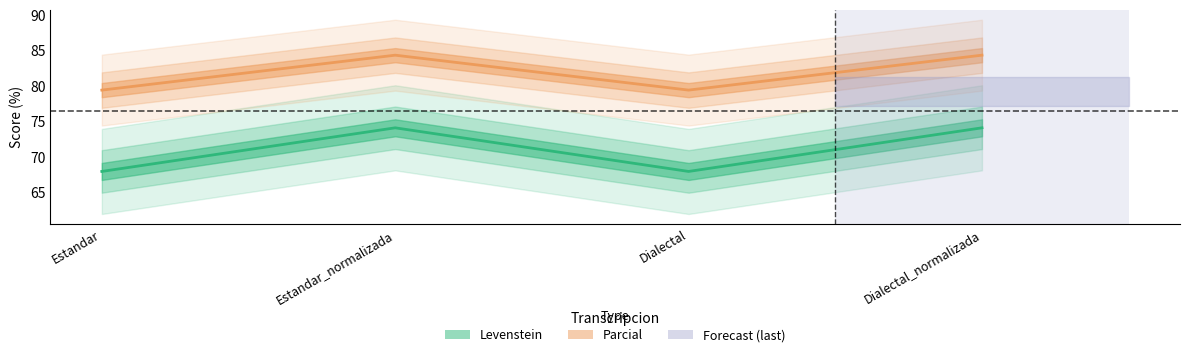

True or false: Levenstein and Parcial cross at least once.

False